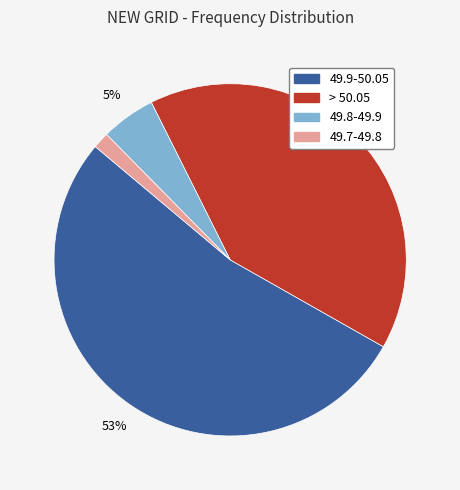

Rank the categories by value from lowest to highest.

49.7-49.8, 49.8-49.9, > 50.05, 49.9-50.05